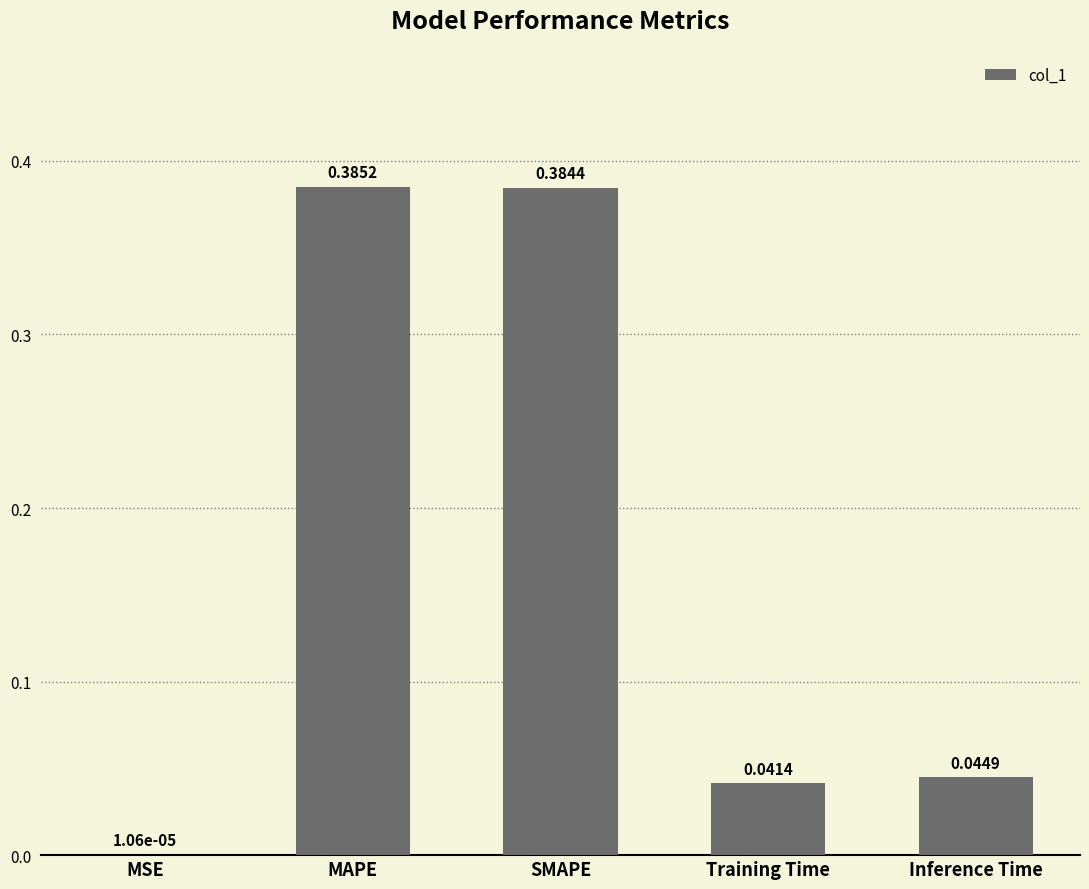

Which label corresponds to the largest value in the chart?

MAPE